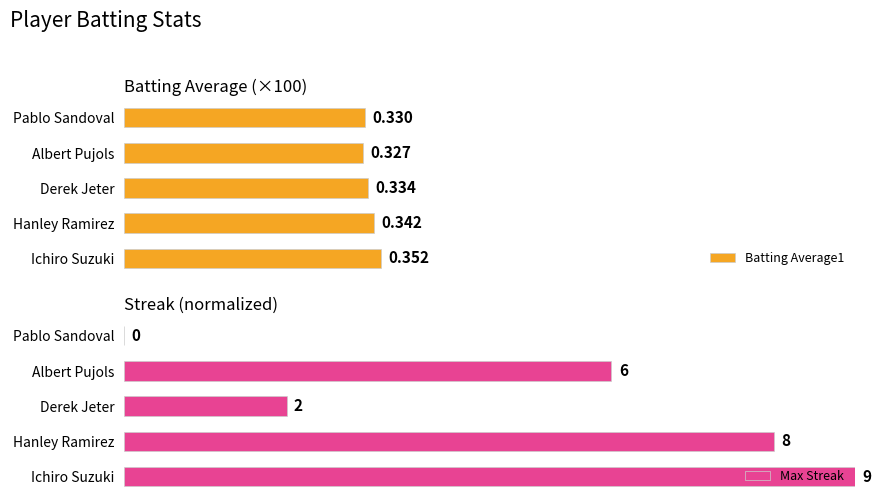

Reading left to right, extract all data points from this chart.

Batting Average1: 35.2	34.2	33.4	32.7	33.0
Max Streak: 100.0	88.9	22.2	66.7	0.0